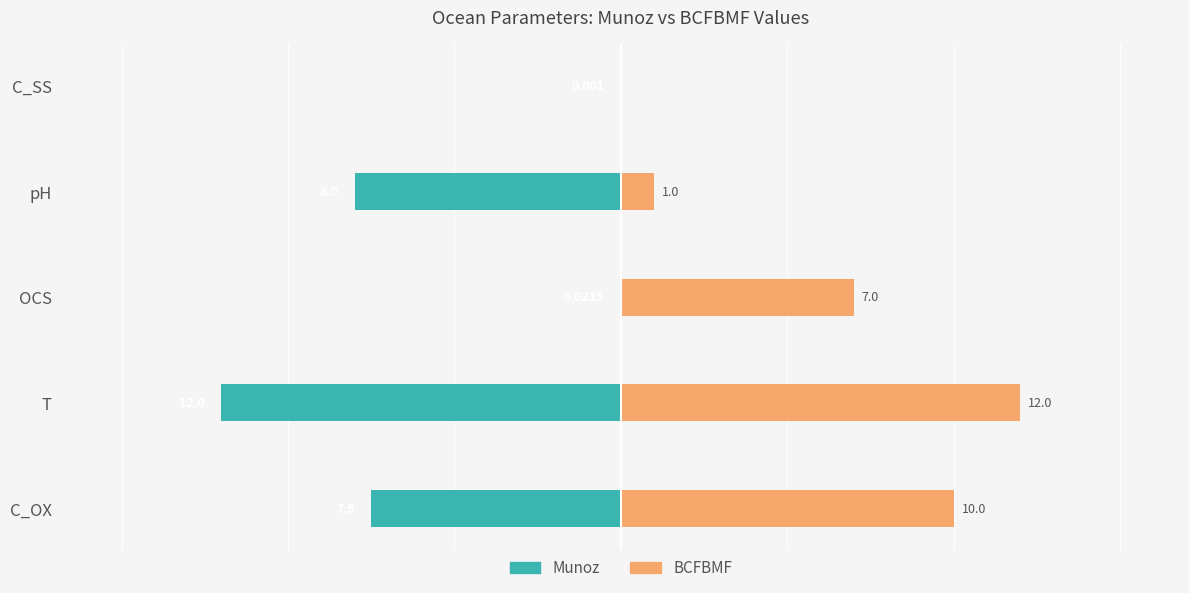

Which series has the widest spread of values?

BCFBMF